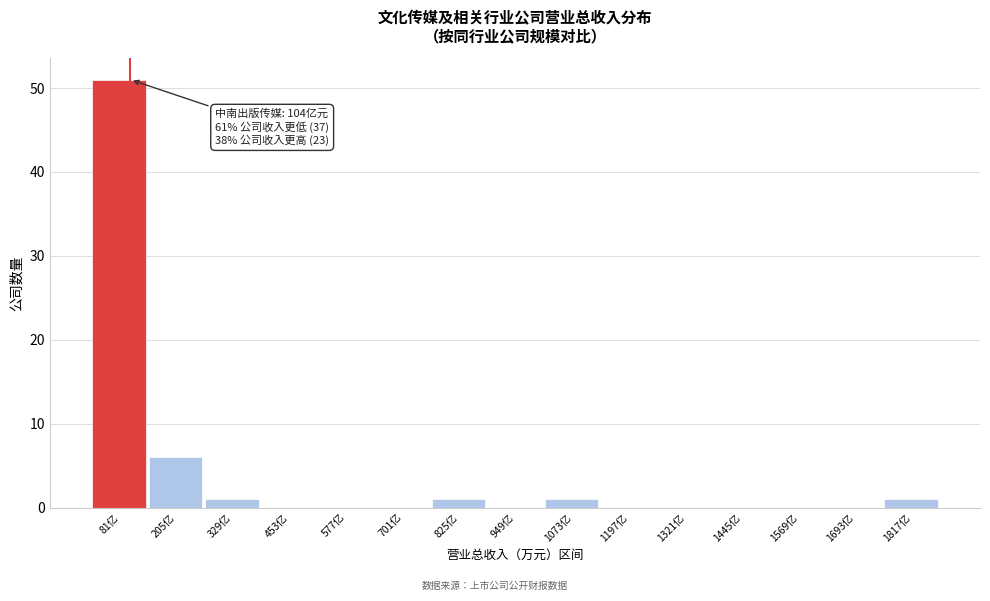

Reading right to left, list all the values displayed in this chart.

1817亿=1	1693亿=0	1569亿=0	1445亿=0	1321亿=0	1197亿=0	1073亿=1	949亿=0	825亿=1	701亿=0	577亿=0	453亿=0	329亿=1	205亿=6	81亿=51